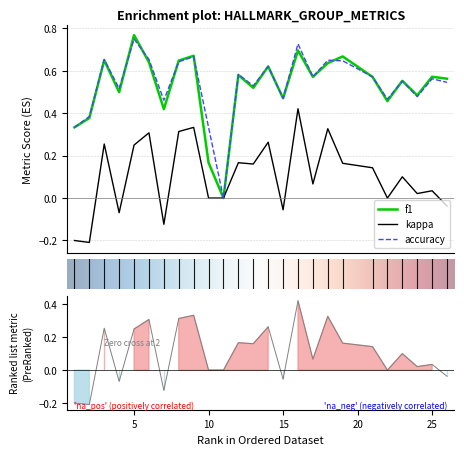

The accuracy series shows 0.1 at 25. True or false?

False